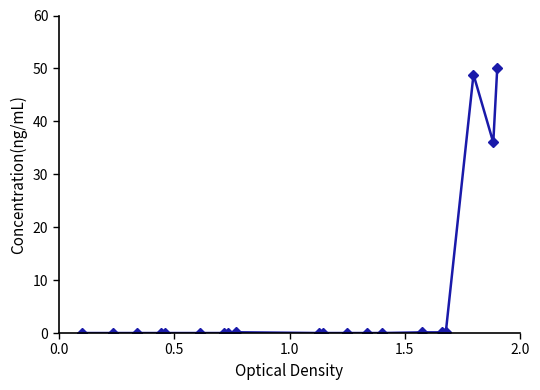

How many series are shown in this chart?

1